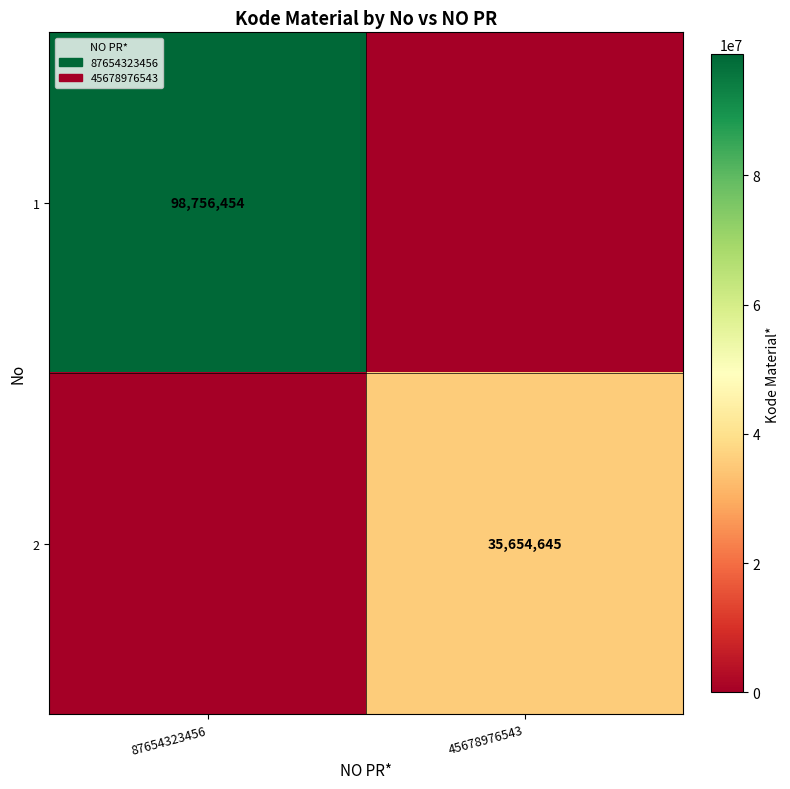

The value of 2 at 45678976543 is 14863796. True or false?

False